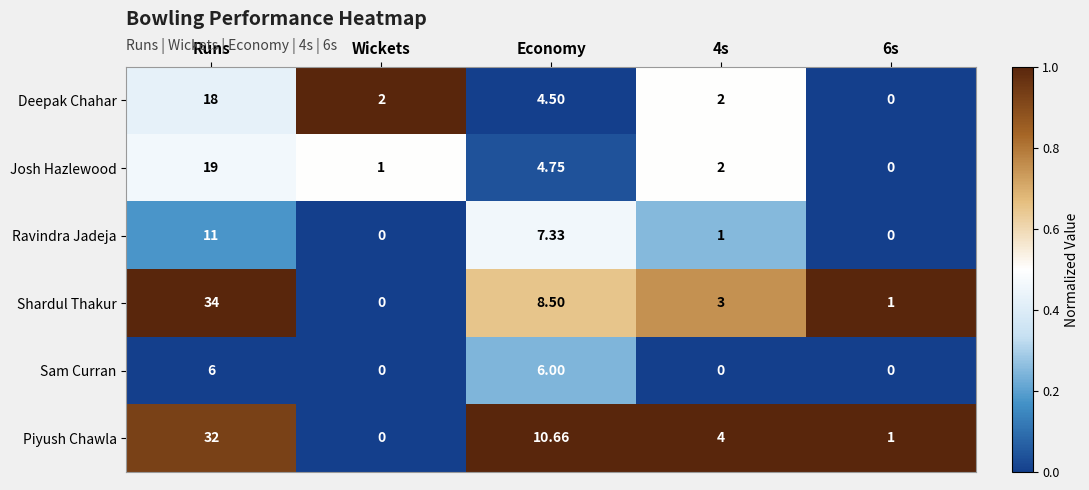

Where does the Josh Hazlewood series first go above 2?

Runs